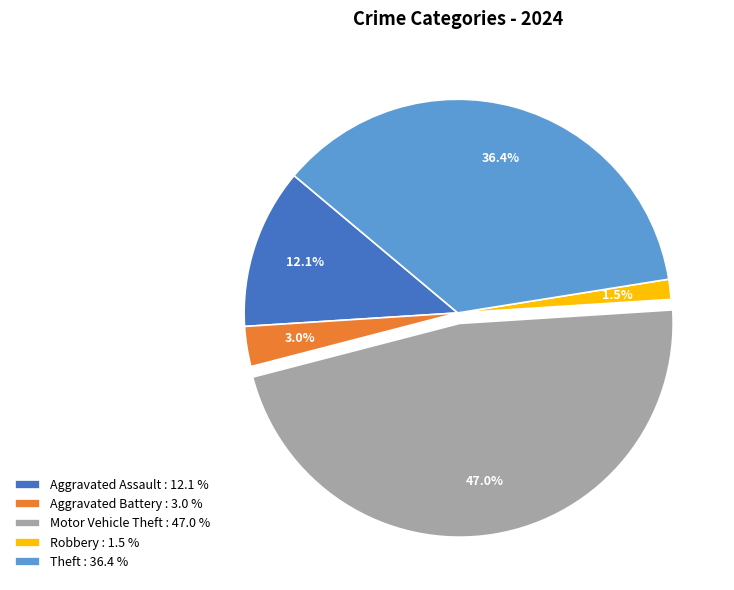

Is it true that Theft is 36% of the pie?

True